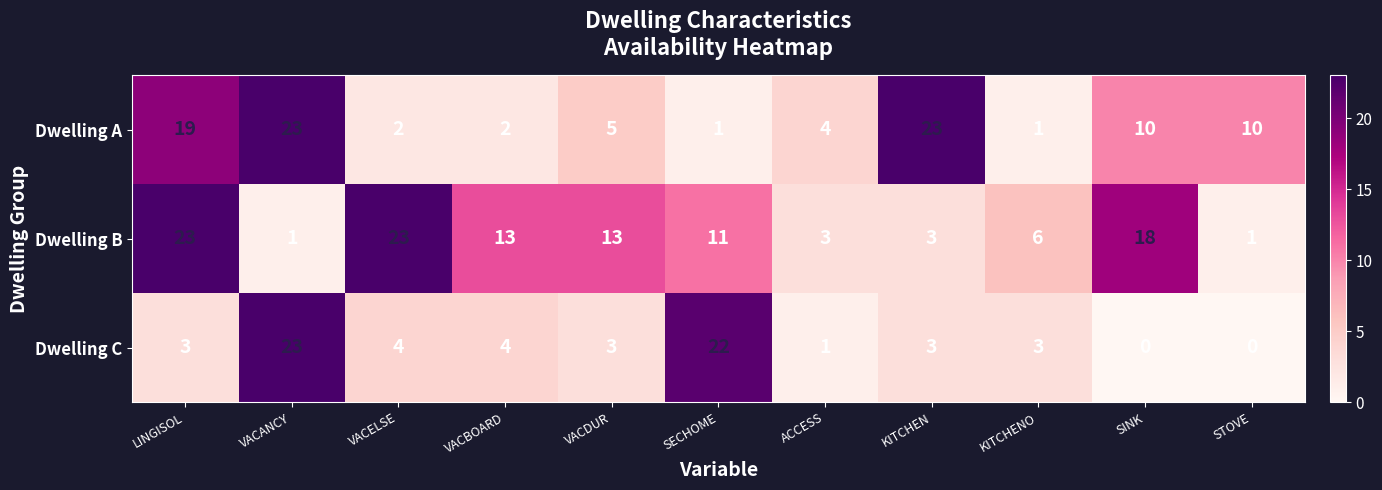

What is the difference between the maximum and minimum values in the Dwelling A series?

22